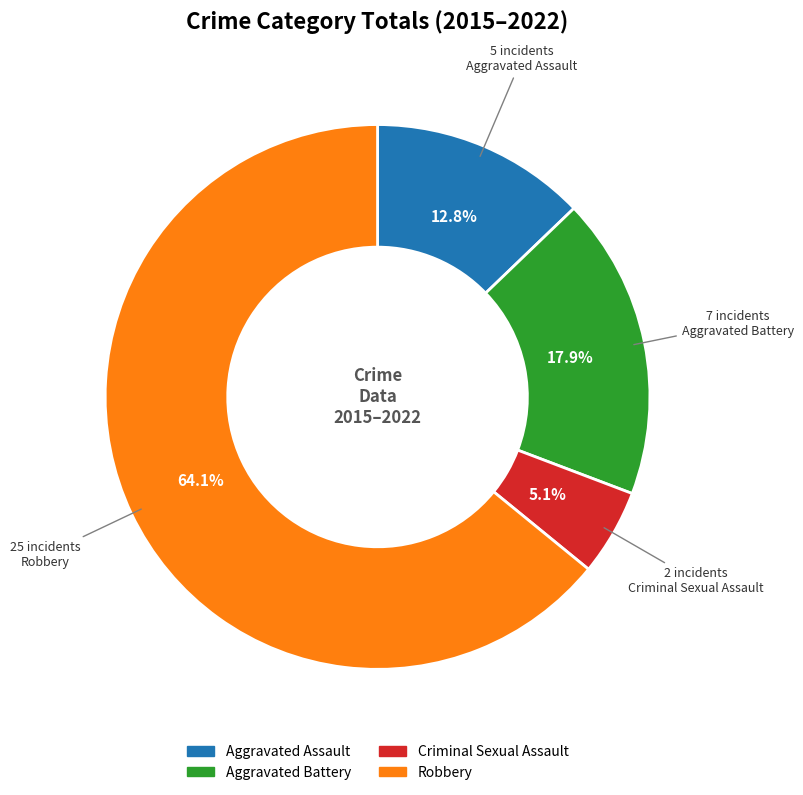

Is Robbery the majority of the pie?

Yes